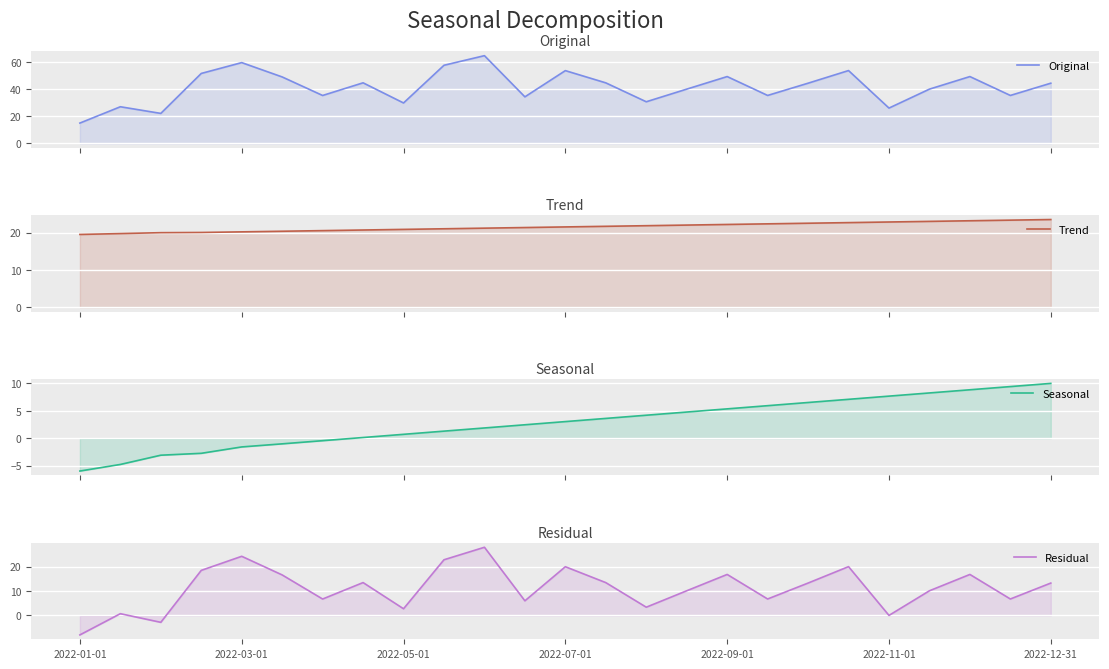

What is the sum of all Original values?

1041.8